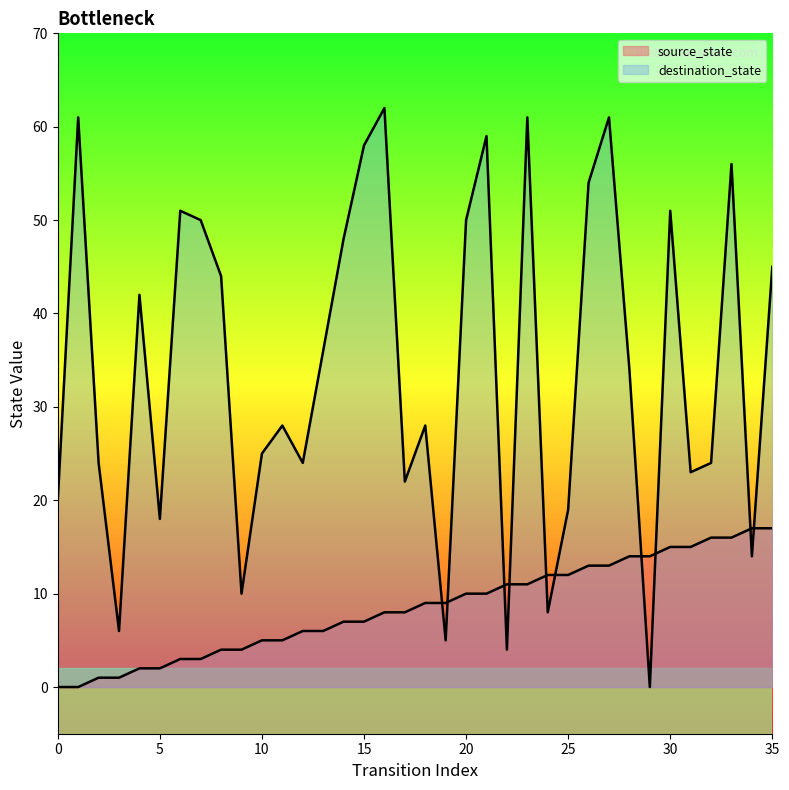

How many times do destination_state and source_state cross each other?

10